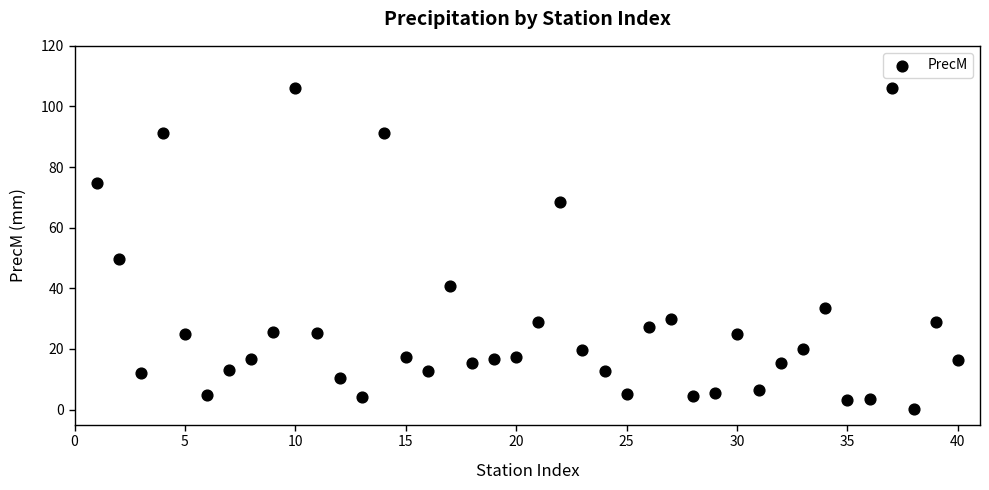

What is the range of Y values (max minus min)?

106.0